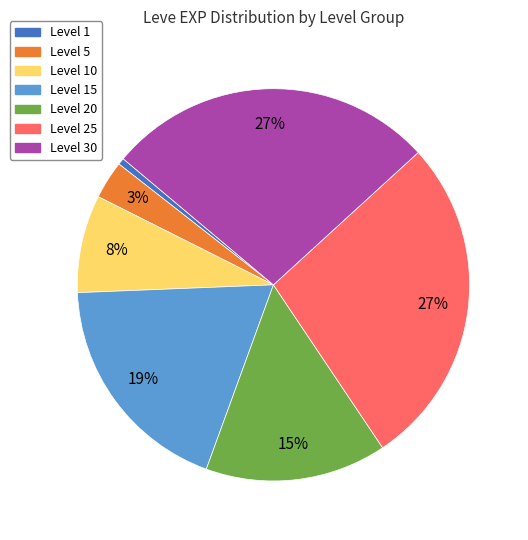

Is there a majority slice in this chart?

No